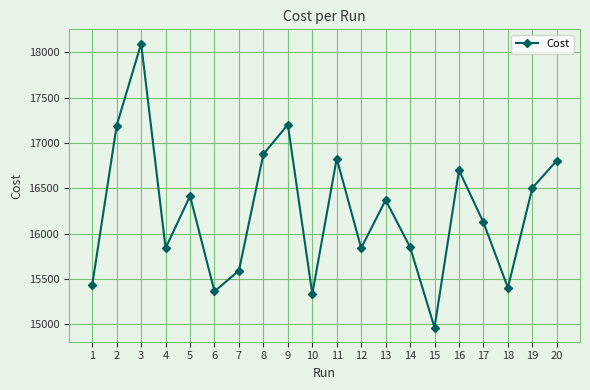

How many interior local valleys (lower than both neighbors) does the data have?

6